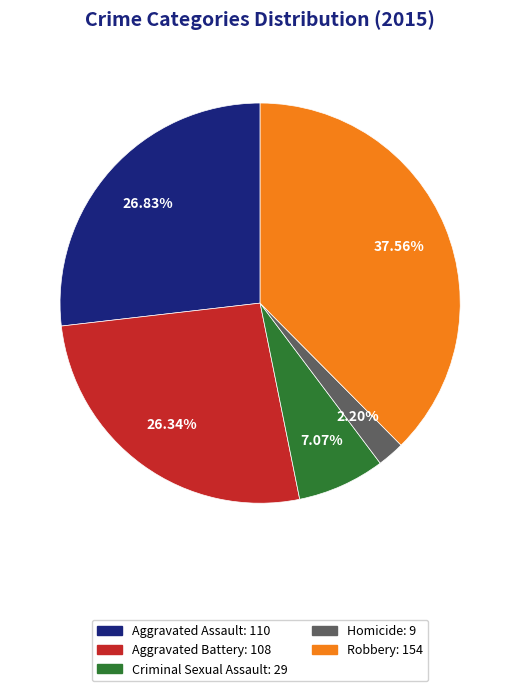

Between Homicide and Criminal Sexual Assault, which is larger?

Criminal Sexual Assault